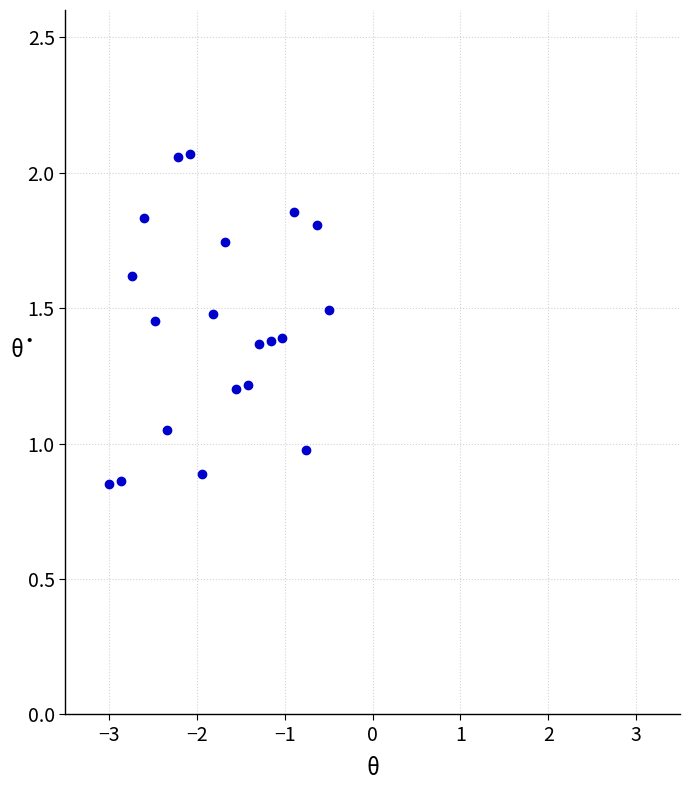

Count the number of points in this scatter plot.

20